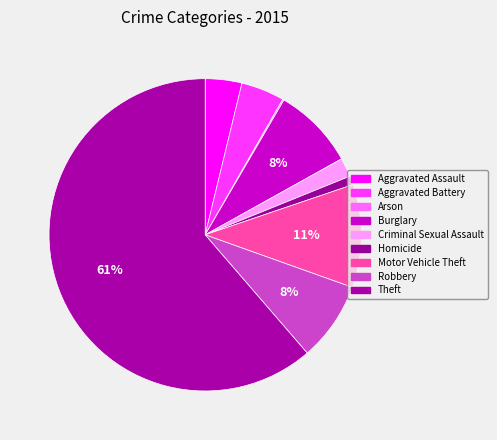

Does Burglary account for over 50% of the chart?

No